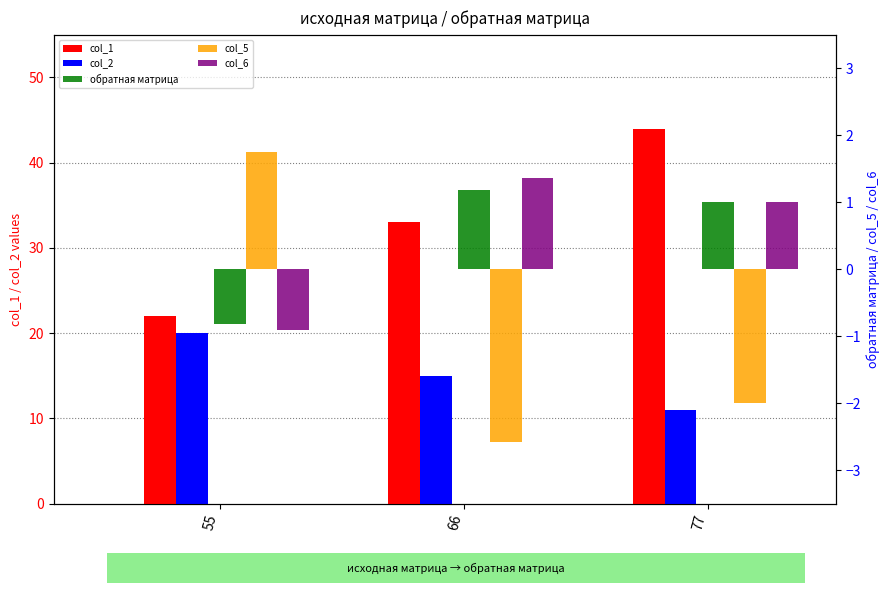

The col_1 series shows 44.0 at 77. True or false?

True